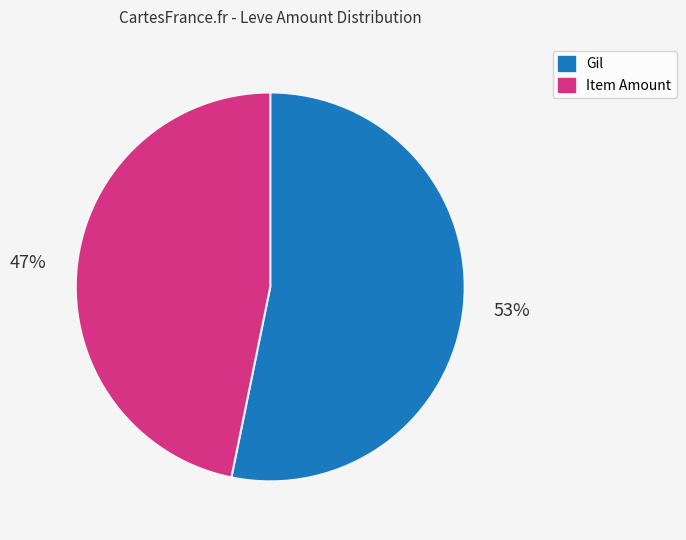

To the nearest percent, what is the difference between the largest and smallest slice percentages?

6%